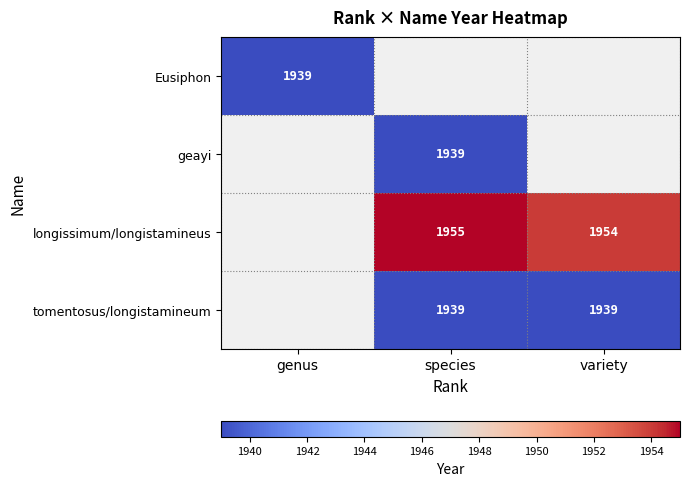

Which category has the lowest value across all series?

species